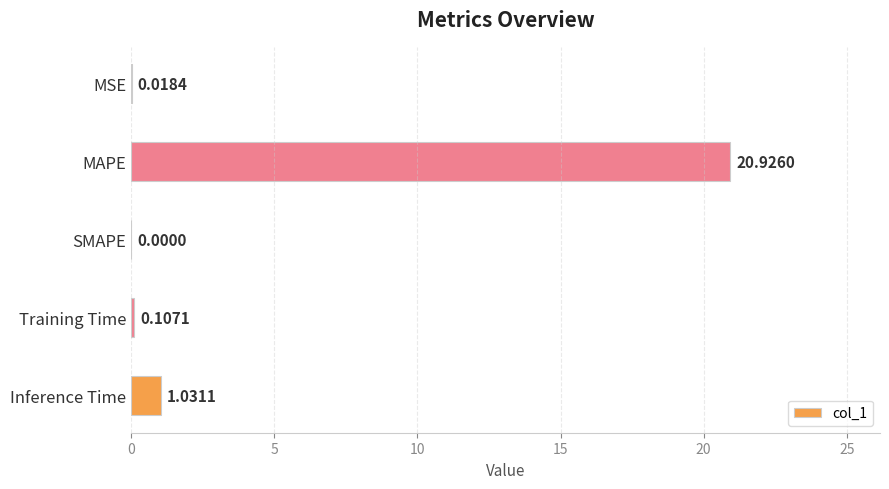

Does the chart contain stacked bars?

No